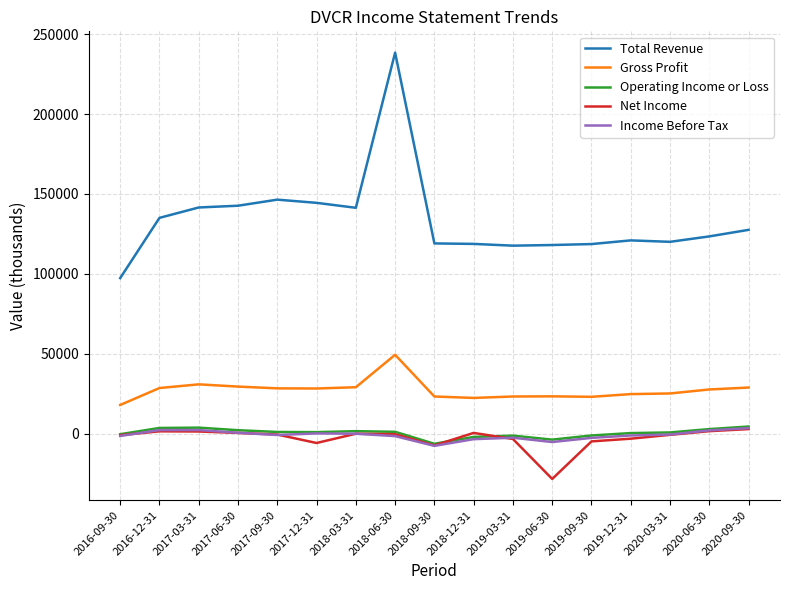

What is the sum of the Operating Income or Loss values at 2017-09-30 and 2018-12-31?

-1100